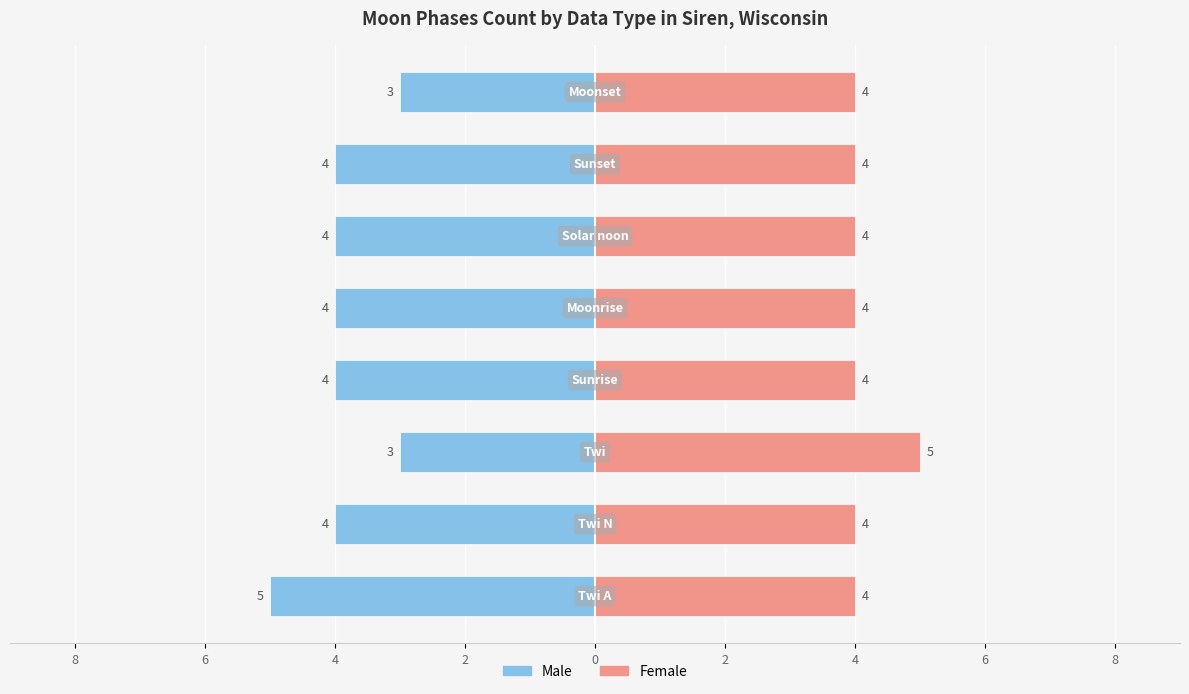

Read the Female value at 4.

4